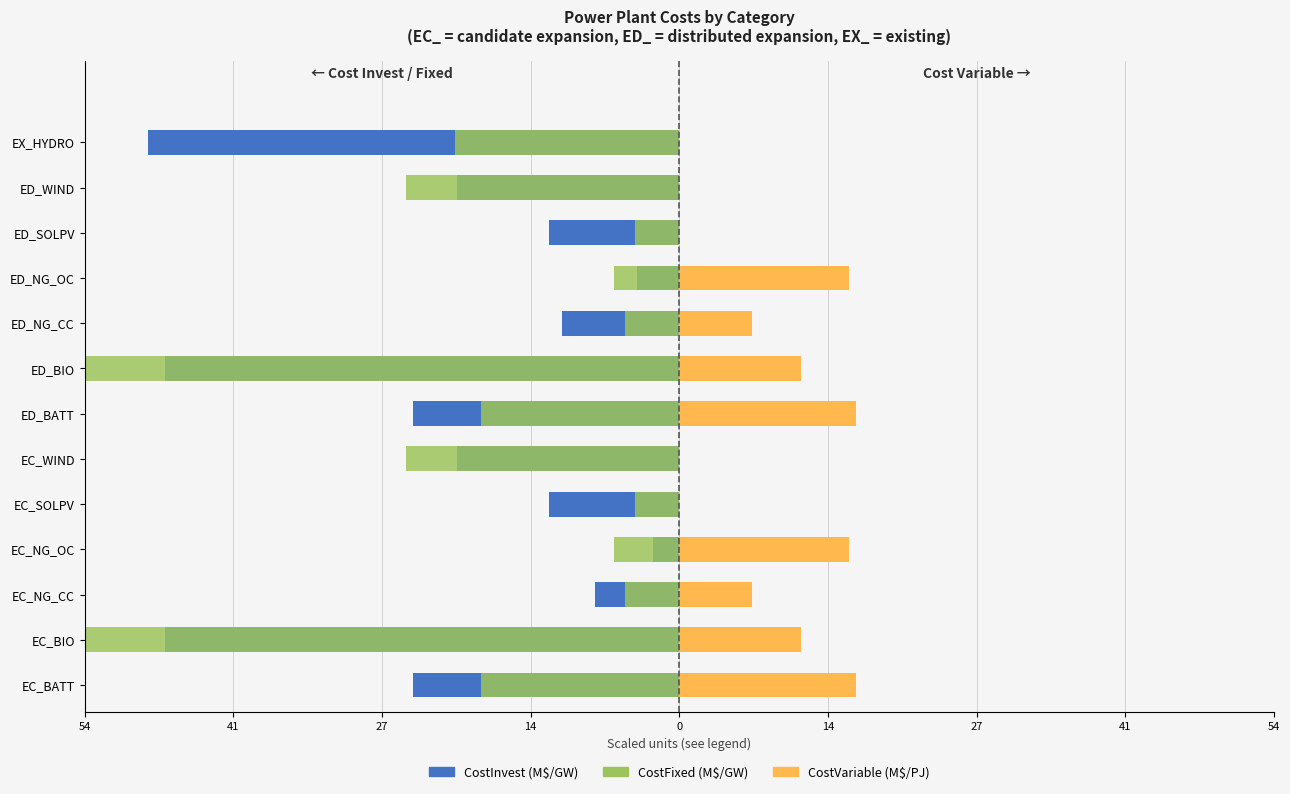

Read the CostInvest (M$/GW ÷80) value at EC_BIO.

-47.0